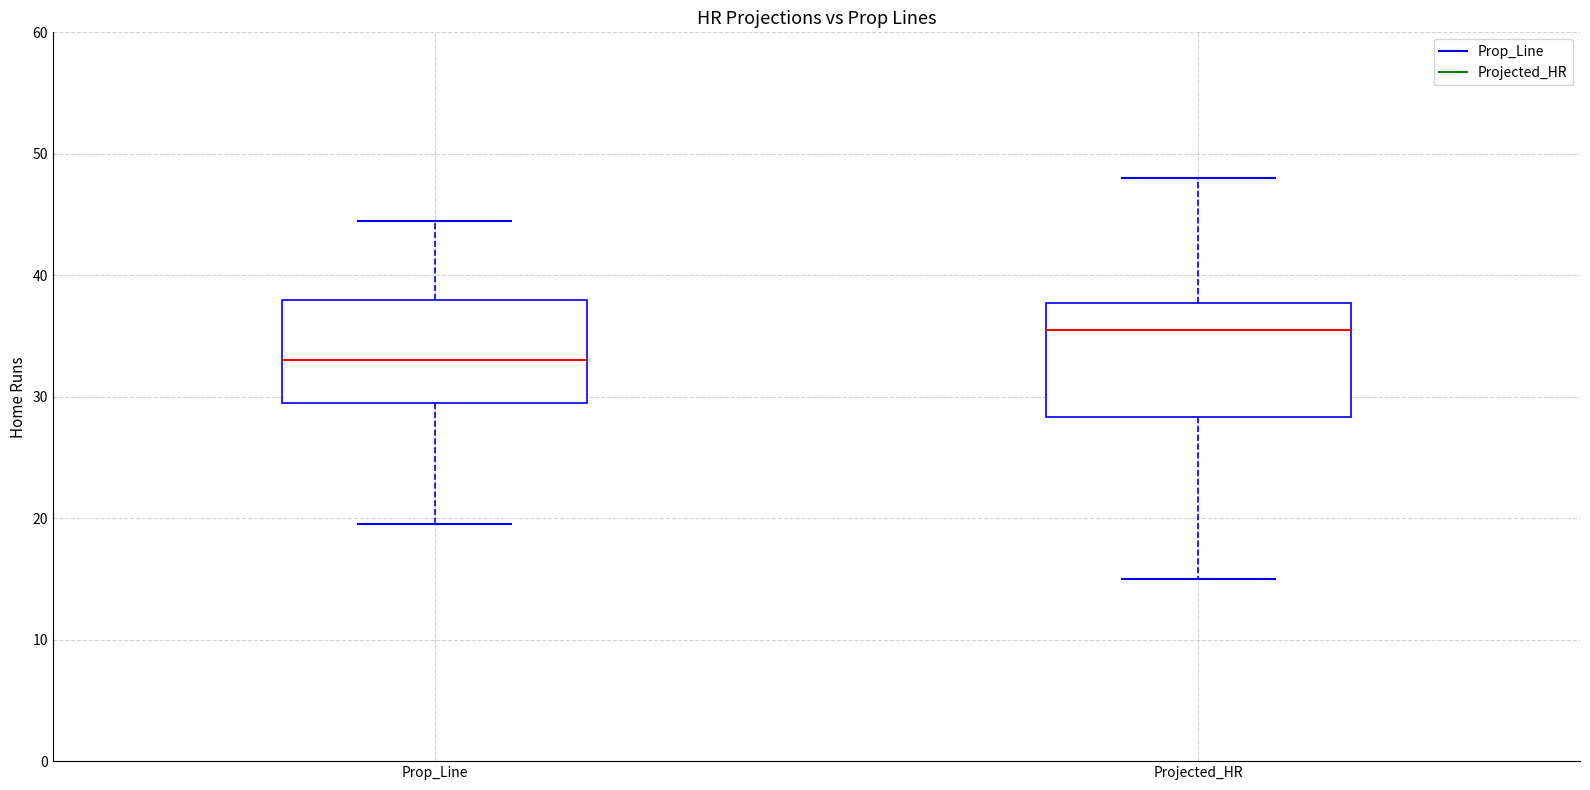

Reading left to right, transcribe this box plot: for each box, give where its median line is, the range the box spans, and where its two whiskers end, as read against the y-axis. The values are not printed on the chart, so give them approximately, as read against the axis.

Prop_Line: median 33, box 30 to 38, whiskers 20 to 45
Projected_HR: median 36, box 28 to 38, whiskers 15 to 48